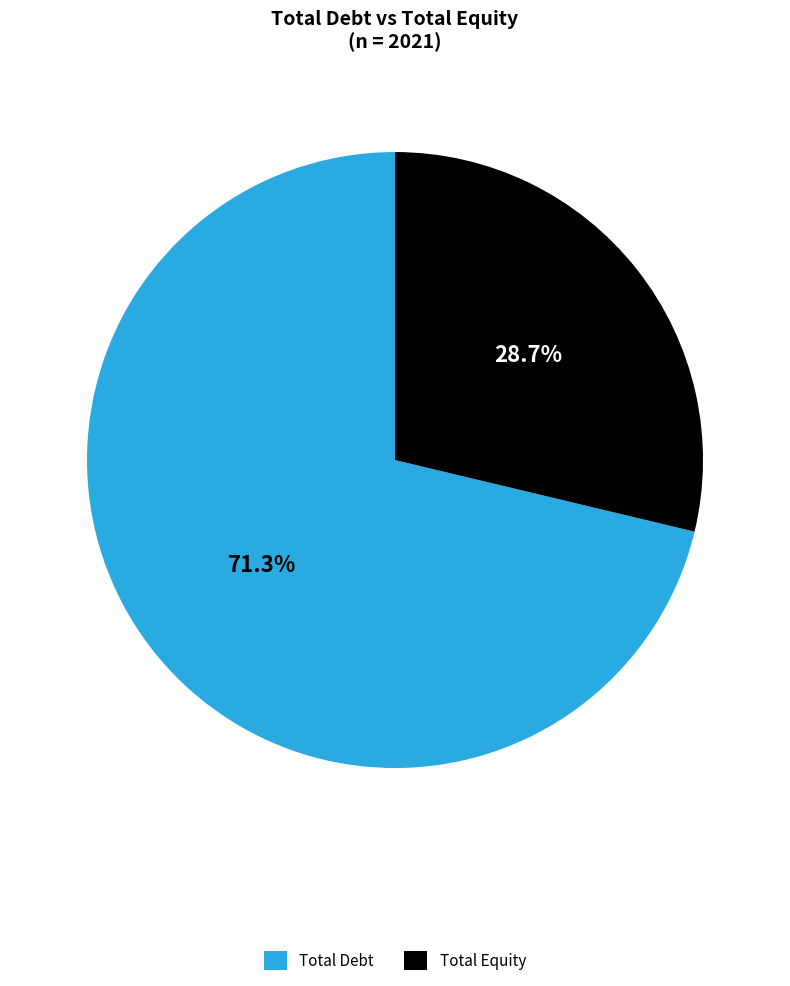

What percentage is NOT represented by Total Equity?

71.3%